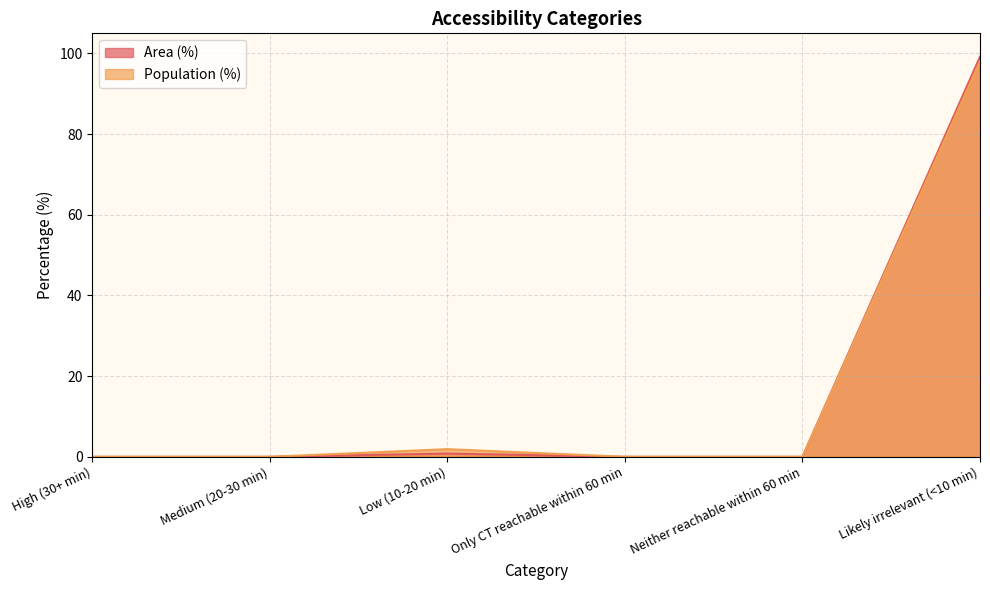

What are all the series names shown in the legend?

Area (%), Population (%)